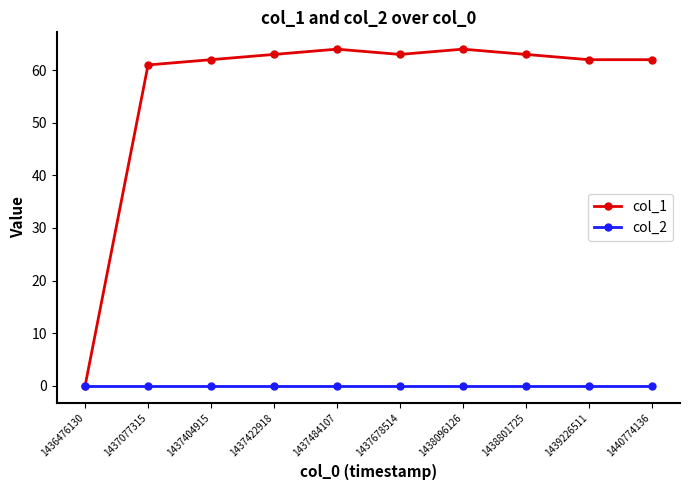

Reading left to right, extract all data points from this chart.

col_1: 0	61	62	63	64	63	64	63	62	62
col_2: 0	0	0	0	0	0	0	0	0	0